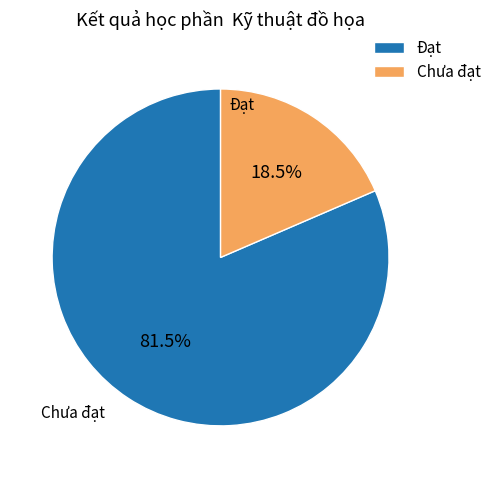

Rank the categories by value from highest to lowest.

Đạt, Chưa đạt